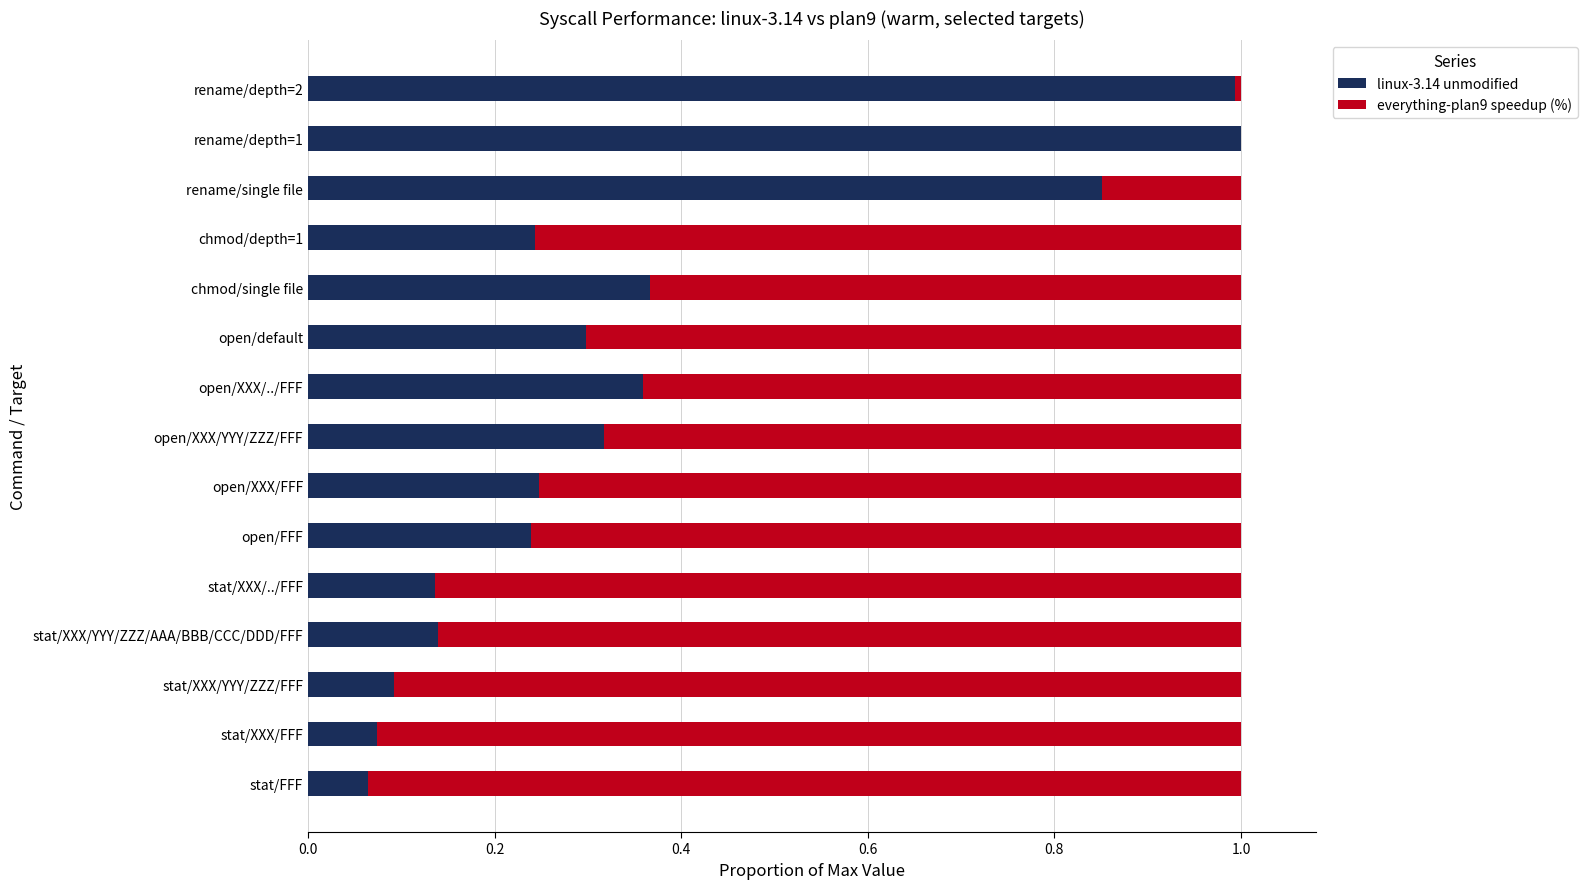

True or false: linux-3.14 unmodified has a value of 0.1 at stat/XXX/../FFF.

True